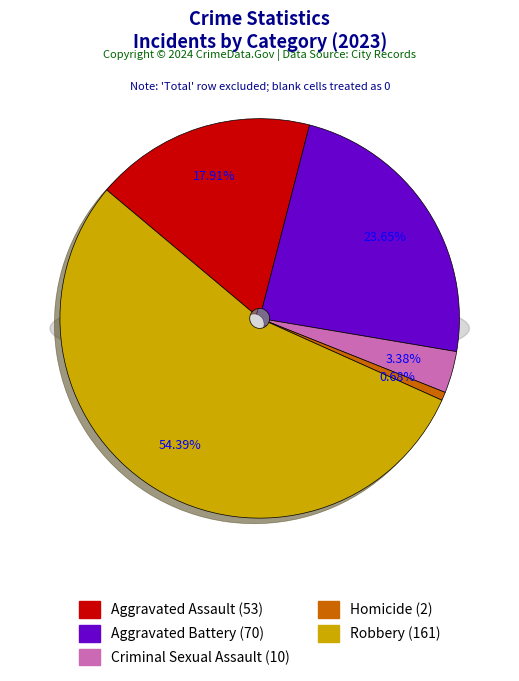

Does Aggravated Battery account for over 50% of the chart?

No